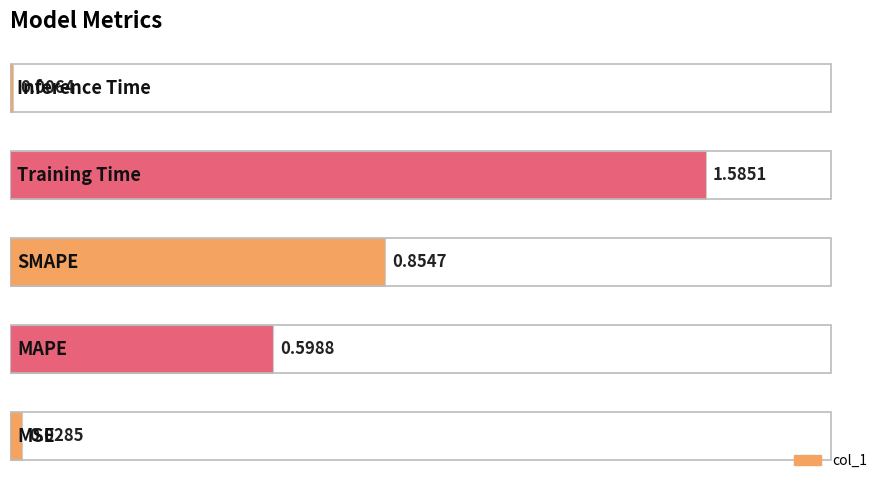

What is the average value?

0.6